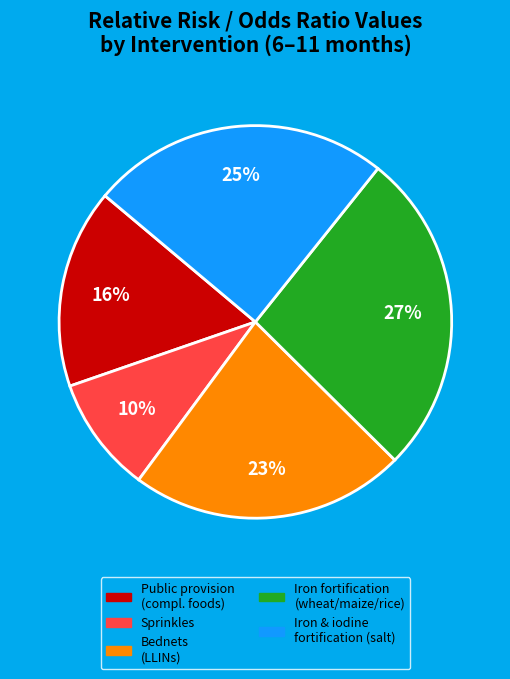

Does any single category account for the majority?

No